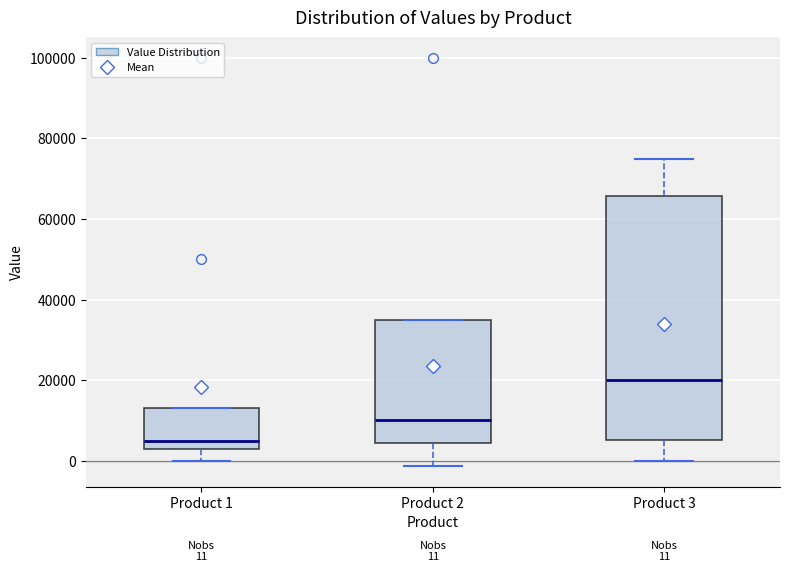

Which box's median line is the lowest?

Product 1